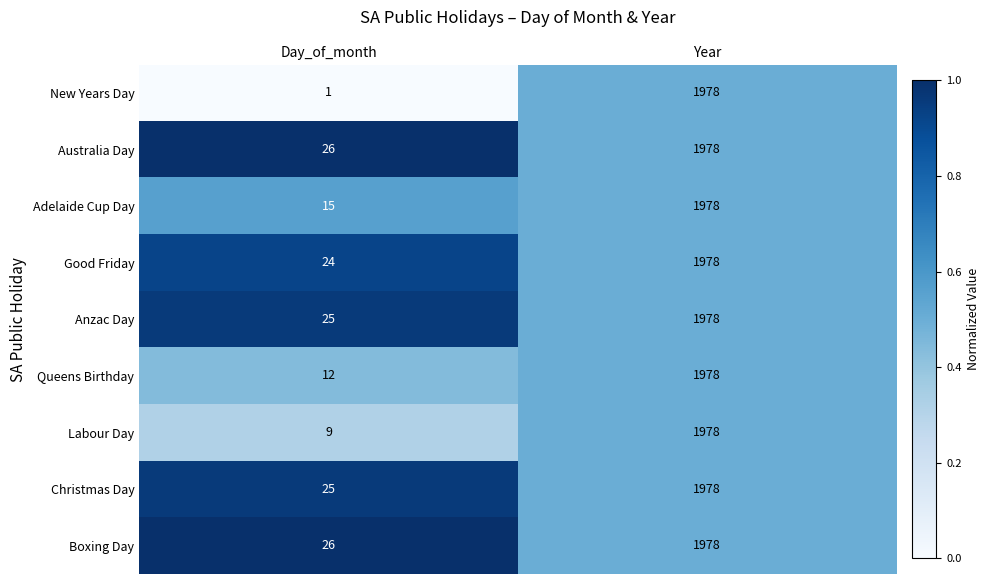

Where is Australia Day nearest to the value 1002?

Day_of_month